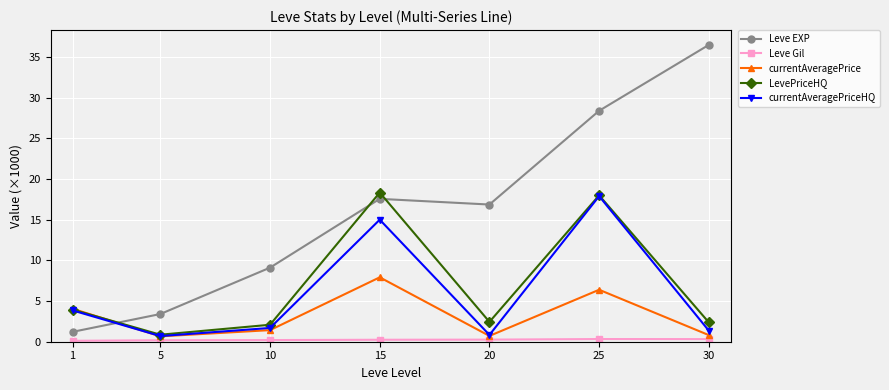

The currentAveragePrice series shows 10.2 at 25. True or false?

False